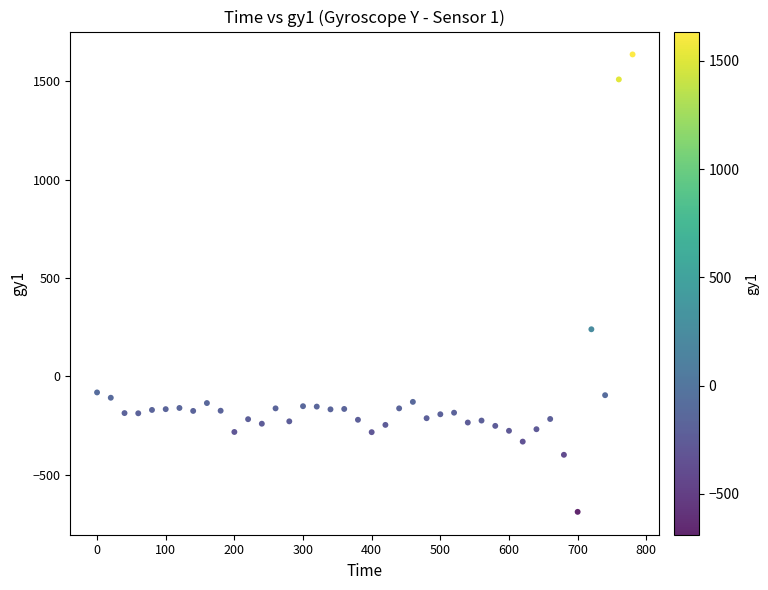

What Y value in the scatter plot is closest to 473?

239